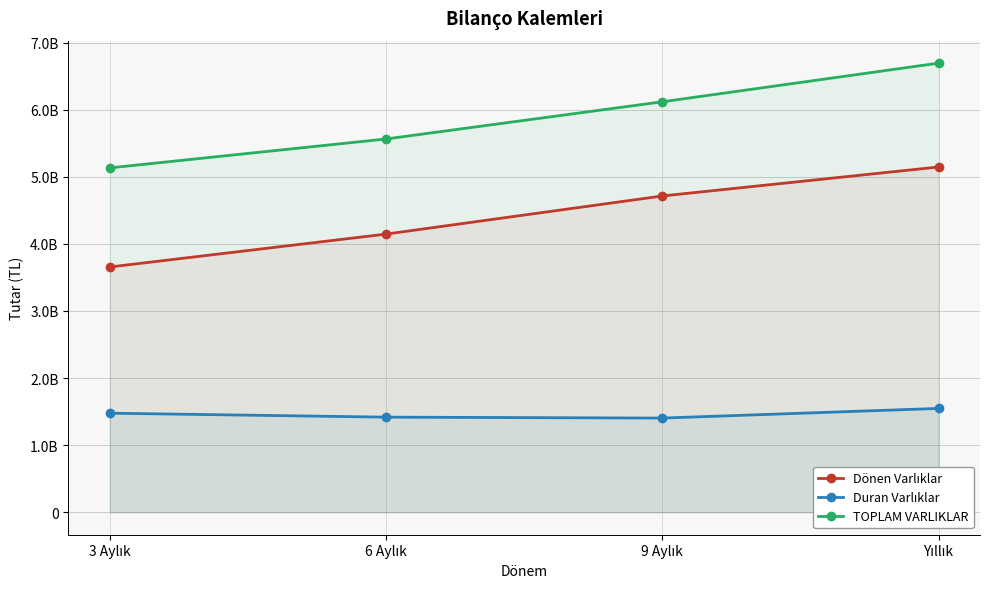

What is the value of the Duran Varlıklar point at the 4th from the left?

1547528000